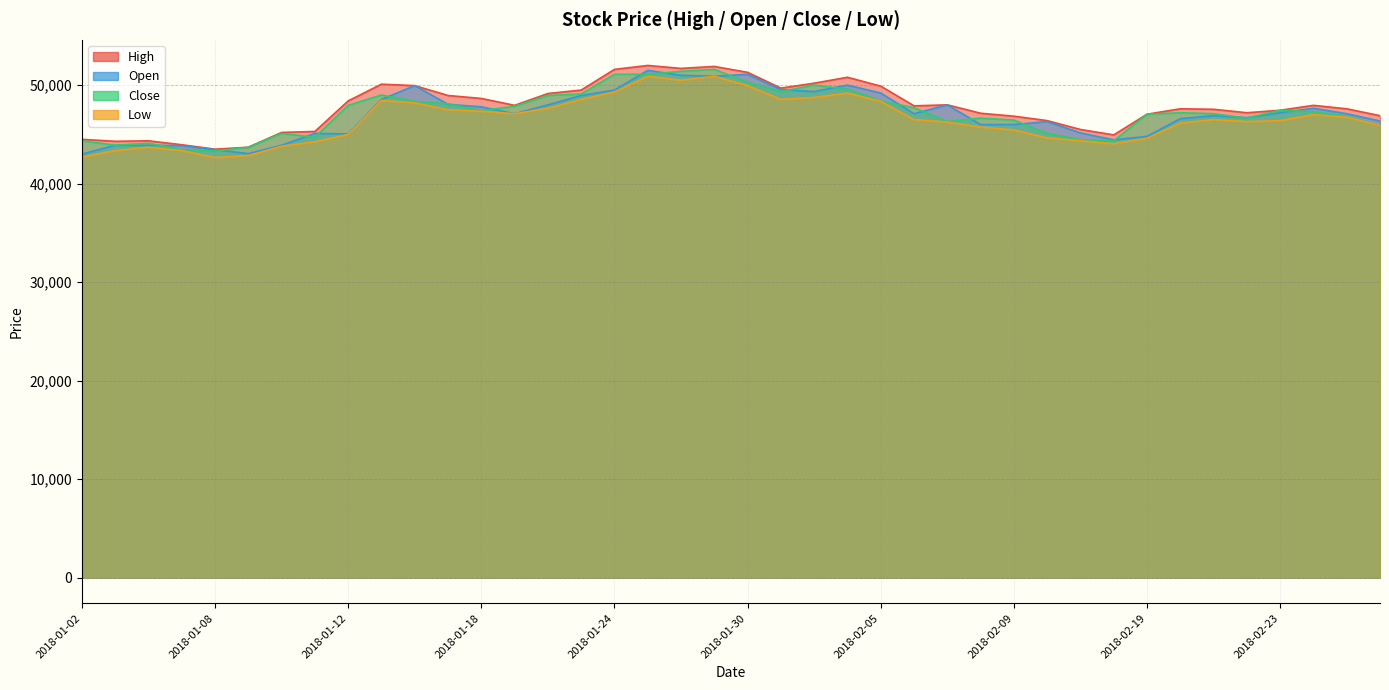

At which label does Close reach its peak?

2018-01-29